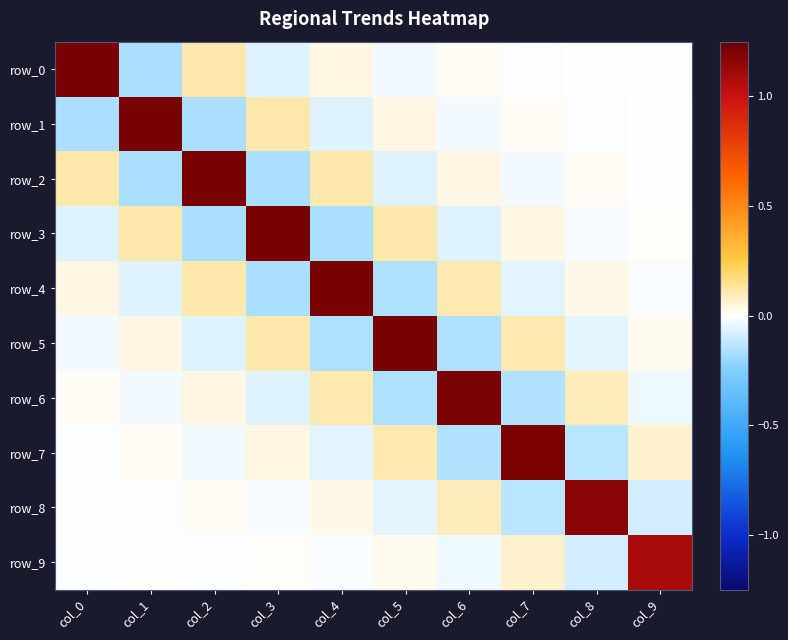

Is the value of row_0 at col_2 greater than the value of row_1 at col_2?

Yes